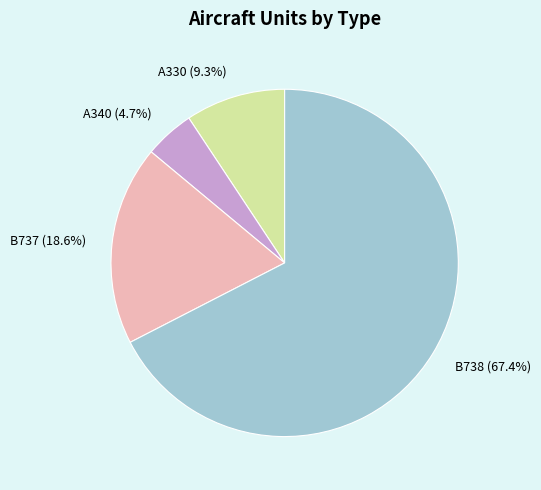

Is there a majority slice in this chart?

Yes